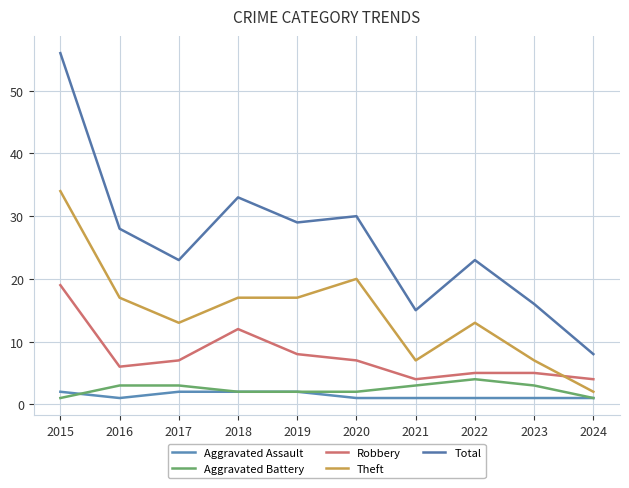

What is the value of the Theft point at the 6th from the left?

20